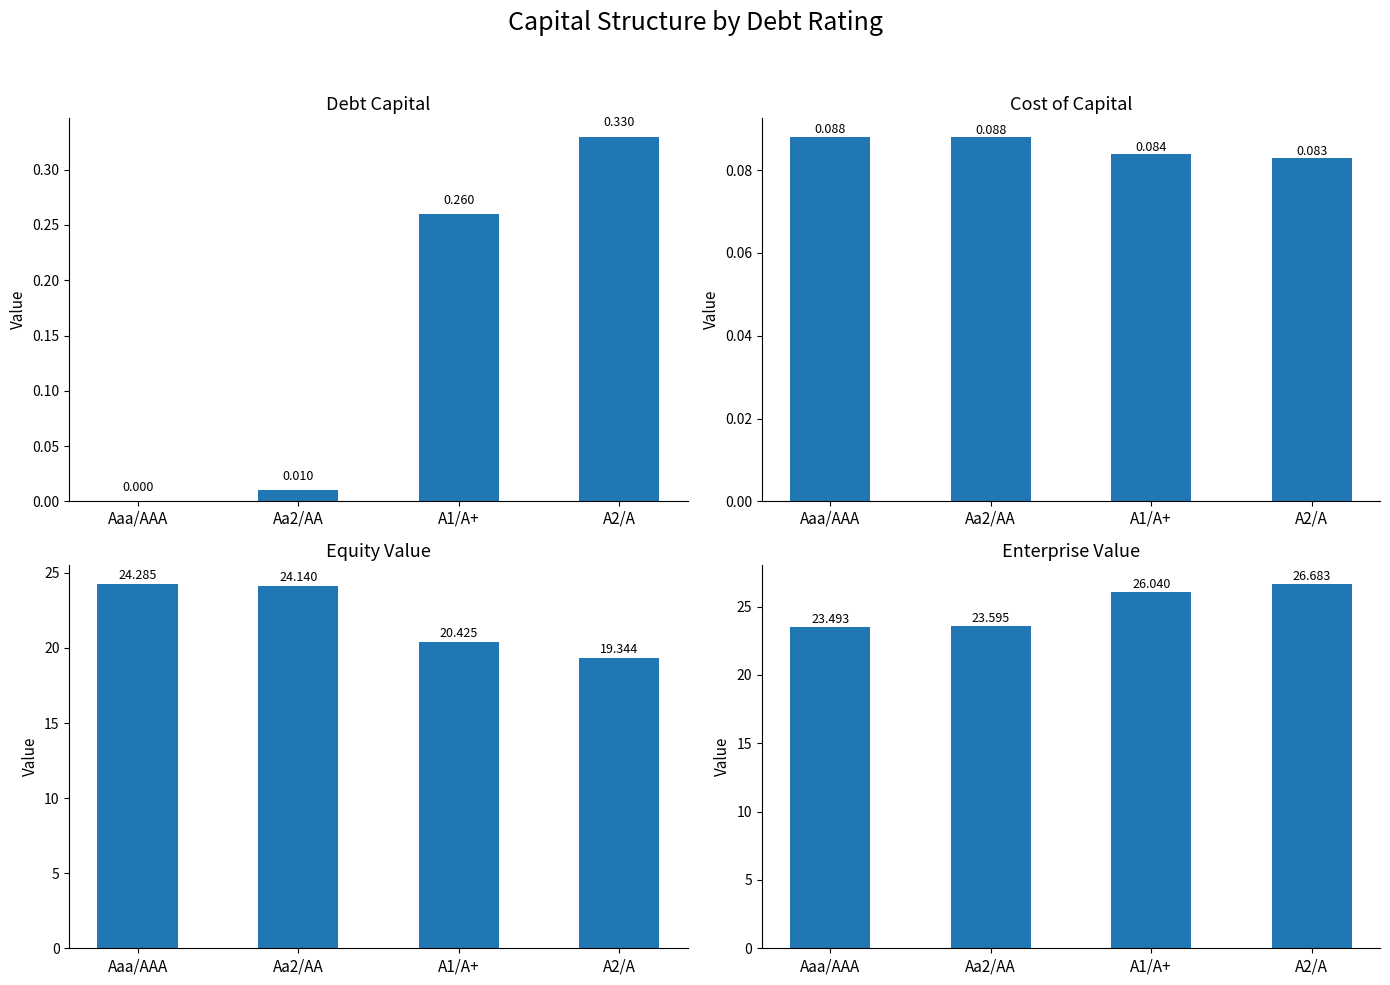

Reading left to right, list all the values displayed in this chart.

debt_capital: 0.0	0.0	0.3	0.3
cost_capital: 0.1	0.1	0.1	0.1
equity_value: 24.3	24.1	20.4	19.3
enterprise_value: 23.5	23.6	26.0	26.7